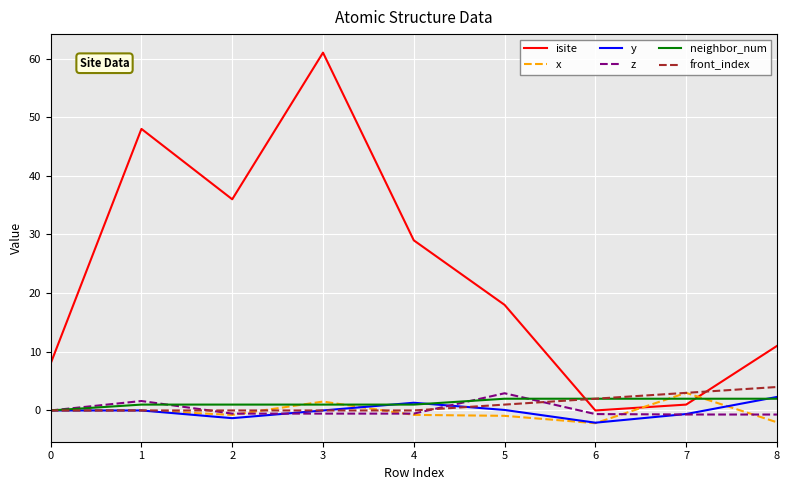

The front_index series shows 4.0 at 8. True or false?

True